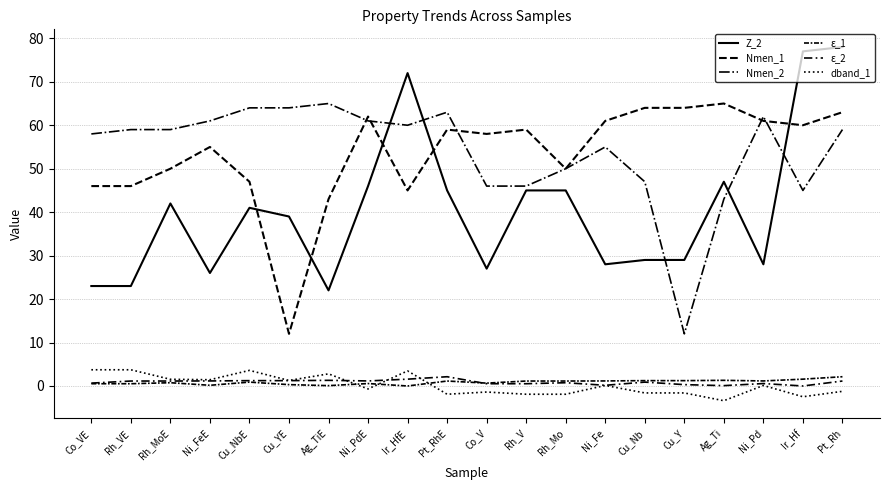

How many lines are shown in the chart?

6